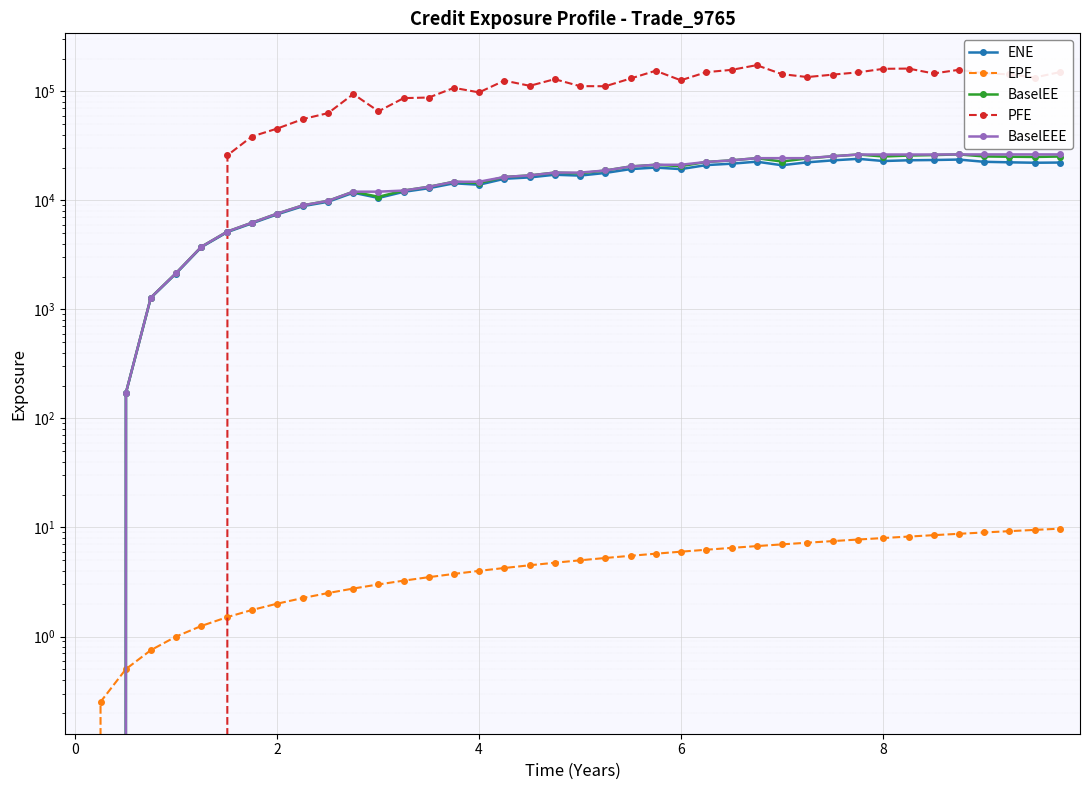

List the series in order of their peak value, lowest first.

EPE, ENE, BaselEE, BaselEEE, PFE